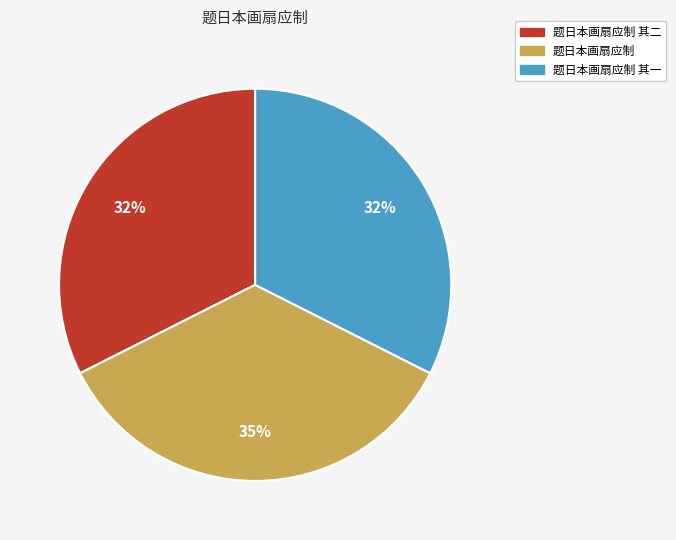

To the nearest percent, what is the difference between the largest and smallest slice percentages?

3%